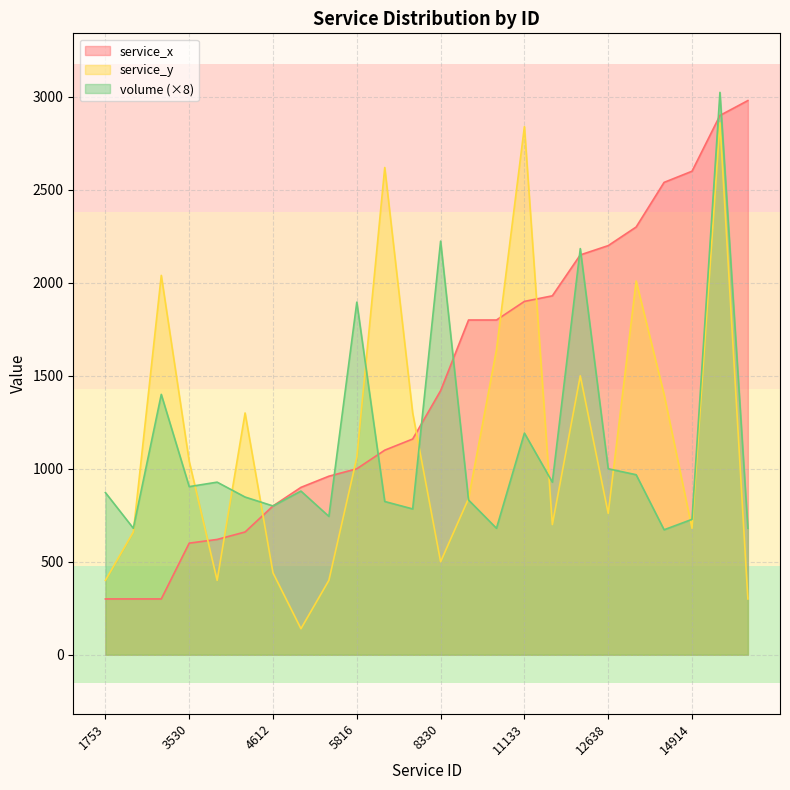

How many data points in service_x are above 1420?

11